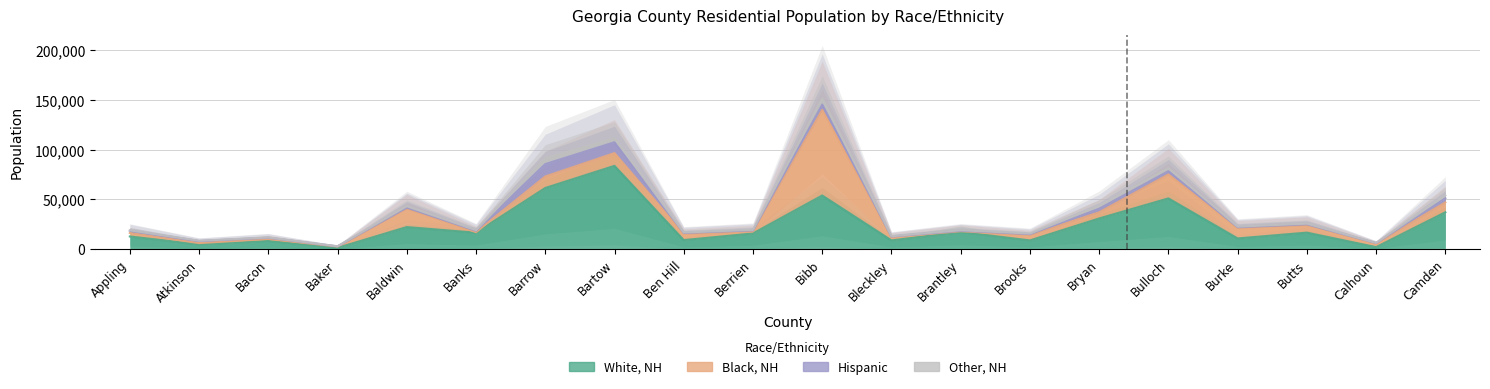

True or false: Other, NH and Hispanic cross at least once.

True